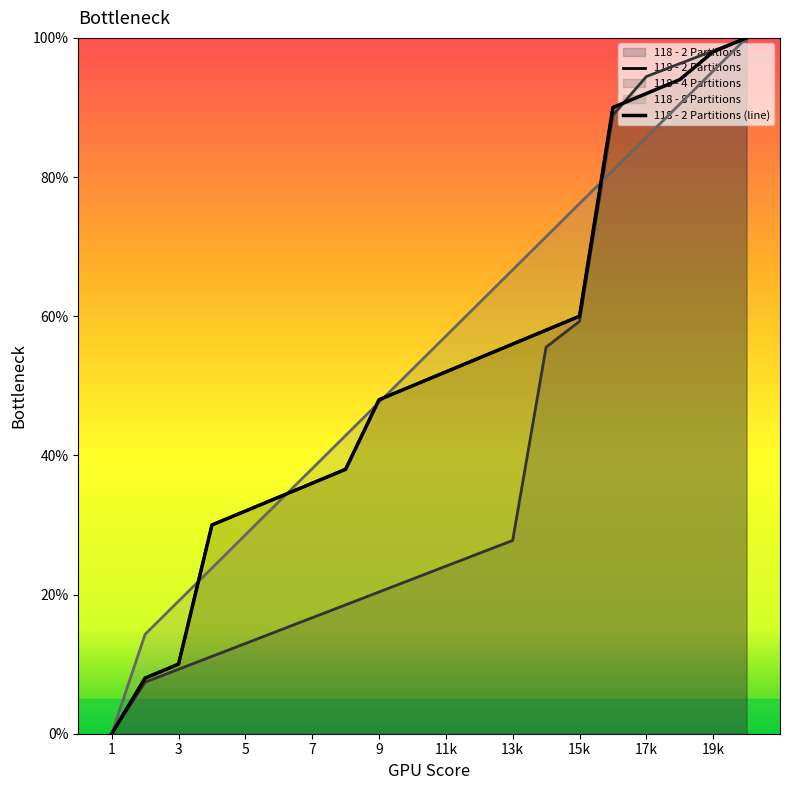

The 118 - 2 Partitions (line) series shows 74 at 11. True or false?

False